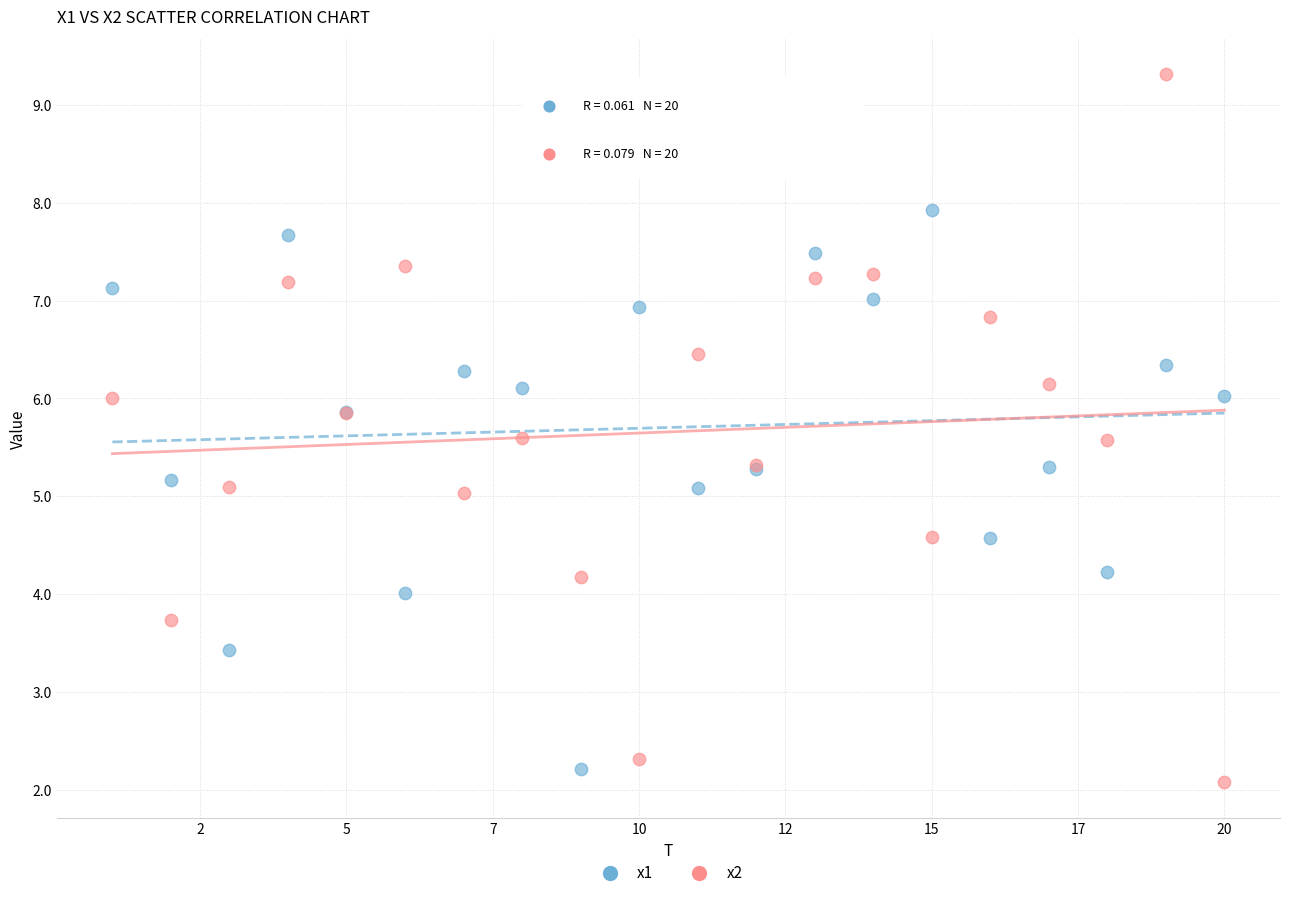

Which series contains the highest Y value?

x2